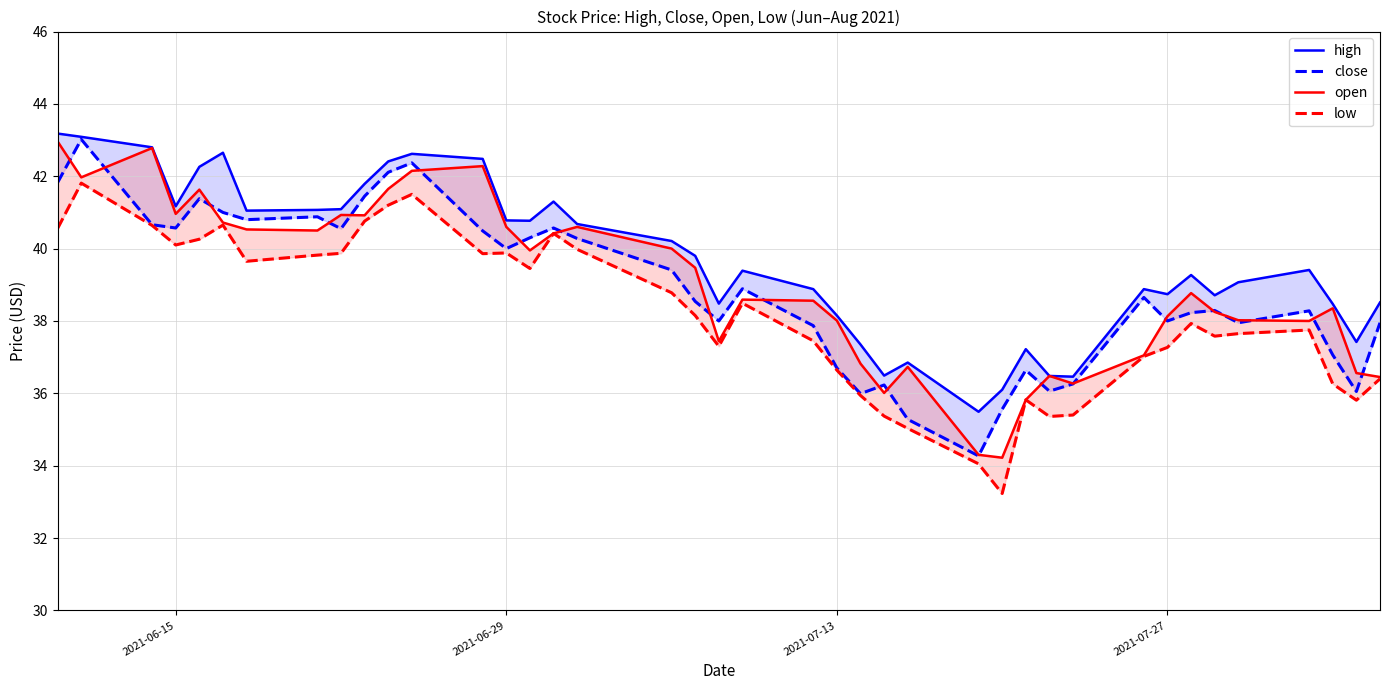

How many distinct data groups are displayed?

4